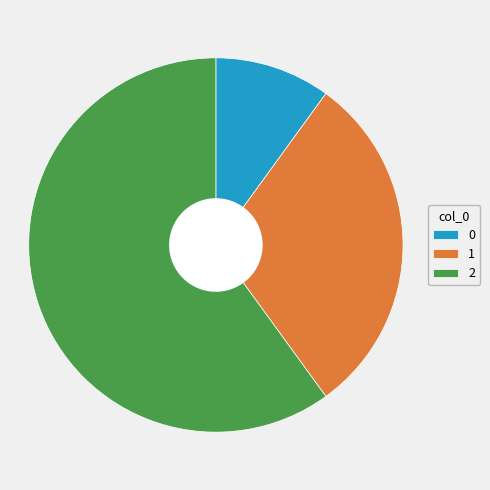

Count the number of slices in the pie.

3